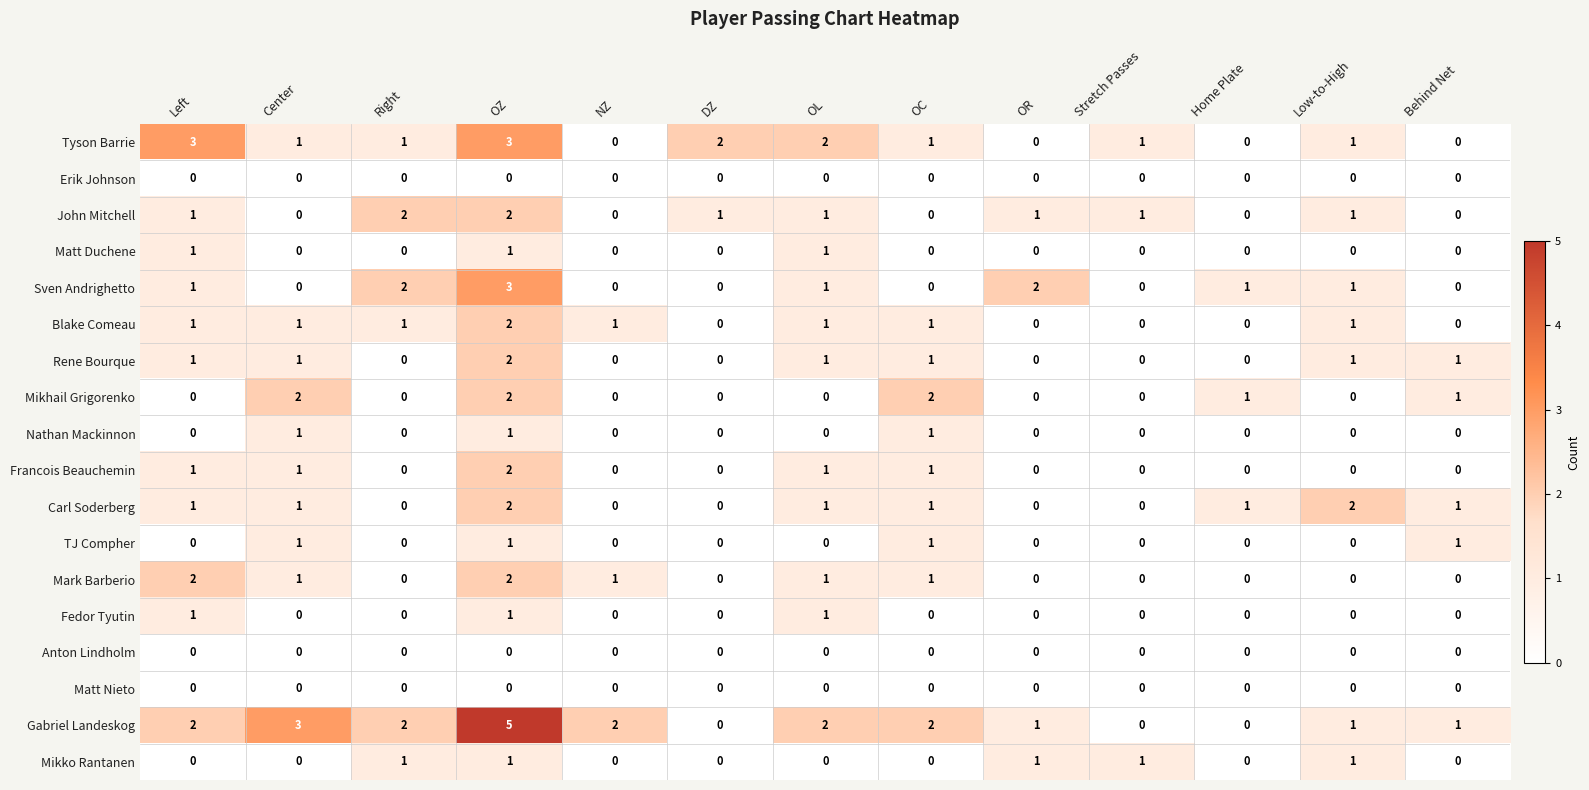

What is the sum of all Gabriel Landeskog values?

21